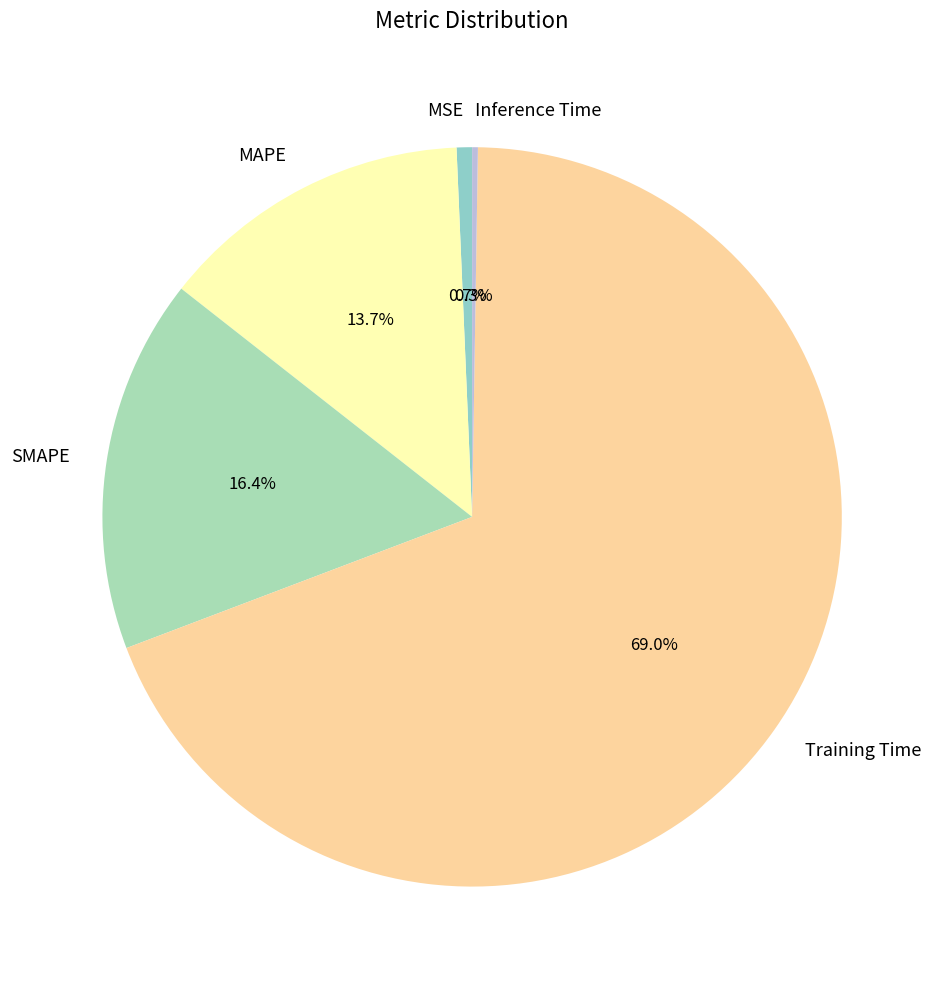

What is the largest slice in the pie chart?

Training Time